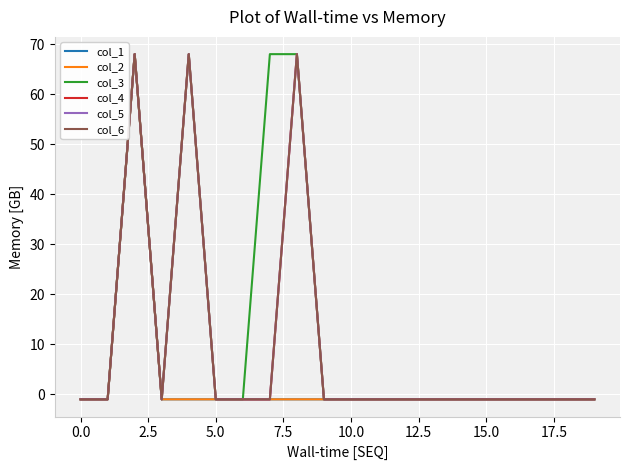

Which series has the largest total across all categories?

col_3